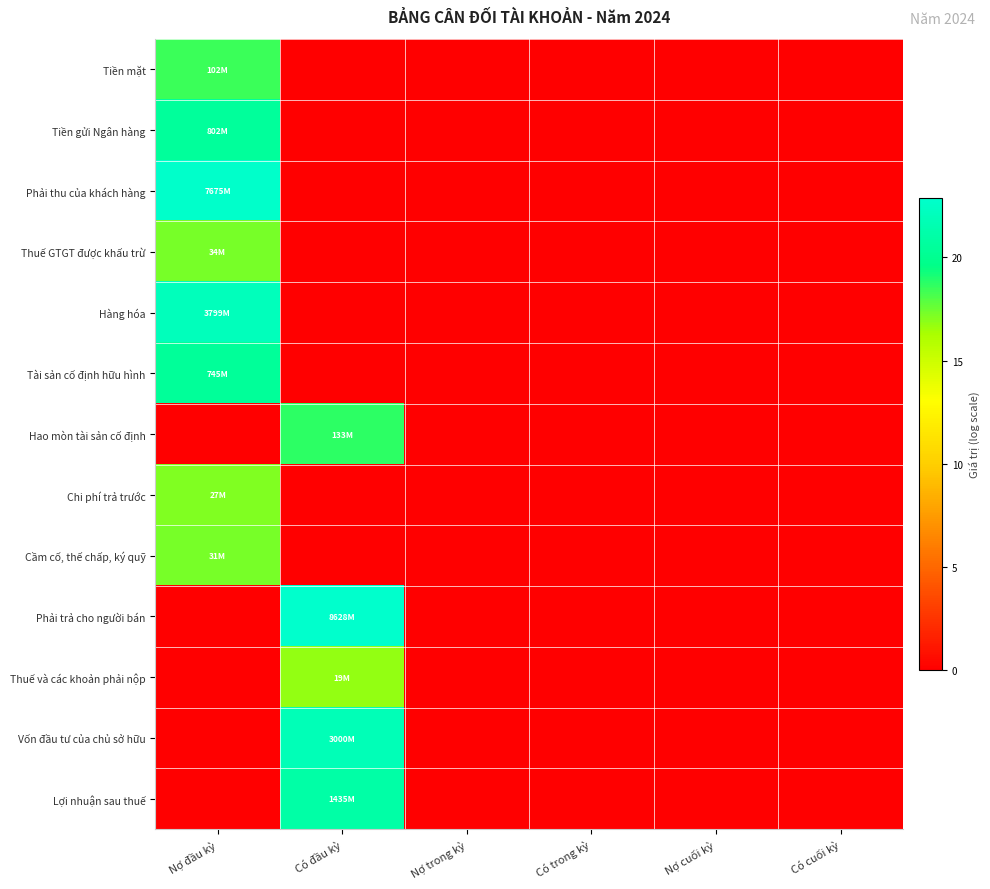

Reading left to right, extract all data points from this chart.

Tiền mặt: Nợ đầu kỳ=18.4	Có đầu kỳ=0.0	Nợ trong kỳ=0.0	Có trong kỳ=0.0	Nợ cuối kỳ=0.0	Có cuối kỳ=0.0
Tiền gửi Ngân hàng: Nợ đầu kỳ=20.5	Có đầu kỳ=0.0	Nợ trong kỳ=0.0	Có trong kỳ=0.0	Nợ cuối kỳ=0.0	Có cuối kỳ=0.0
Phải thu của khách hàng: Nợ đầu kỳ=22.8	Có đầu kỳ=0.0	Nợ trong kỳ=0.0	Có trong kỳ=0.0	Nợ cuối kỳ=0.0	Có cuối kỳ=0.0
Thuế GTGT được khấu trừ: Nợ đầu kỳ=17.3	Có đầu kỳ=0.0	Nợ trong kỳ=0.0	Có trong kỳ=0.0	Nợ cuối kỳ=0.0	Có cuối kỳ=0.0
Hàng hóa: Nợ đầu kỳ=22.1	Có đầu kỳ=0.0	Nợ trong kỳ=0.0	Có trong kỳ=0.0	Nợ cuối kỳ=0.0	Có cuối kỳ=0.0
Tài sản cố định hữu hình: Nợ đầu kỳ=20.4	Có đầu kỳ=0.0	Nợ trong kỳ=0.0	Có trong kỳ=0.0	Nợ cuối kỳ=0.0	Có cuối kỳ=0.0
Hao mòn tài sản cố định: Nợ đầu kỳ=0.0	Có đầu kỳ=18.7	Nợ trong kỳ=0.0	Có trong kỳ=0.0	Nợ cuối kỳ=0.0	Có cuối kỳ=0.0
Chi phí trả trước: Nợ đầu kỳ=17.1	Có đầu kỳ=0.0	Nợ trong kỳ=0.0	Có trong kỳ=0.0	Nợ cuối kỳ=0.0	Có cuối kỳ=0.0
Cầm cố, thế chấp, ký quỹ: Nợ đầu kỳ=17.3	Có đầu kỳ=0.0	Nợ trong kỳ=0.0	Có trong kỳ=0.0	Nợ cuối kỳ=0.0	Có cuối kỳ=0.0
Phải trả cho người bán: Nợ đầu kỳ=0.0	Có đầu kỳ=22.9	Nợ trong kỳ=0.0	Có trong kỳ=0.0	Nợ cuối kỳ=0.0	Có cuối kỳ=0.0
Thuế và các khoản phải nộp: Nợ đầu kỳ=0.0	Có đầu kỳ=16.7	Nợ trong kỳ=0.0	Có trong kỳ=0.0	Nợ cuối kỳ=0.0	Có cuối kỳ=0.0
Vốn đầu tư của chủ sở hữu: Nợ đầu kỳ=0.0	Có đầu kỳ=21.8	Nợ trong kỳ=0.0	Có trong kỳ=0.0	Nợ cuối kỳ=0.0	Có cuối kỳ=0.0
Lợi nhuận sau thuế: Nợ đầu kỳ=0.0	Có đầu kỳ=21.1	Nợ trong kỳ=0.0	Có trong kỳ=0.0	Nợ cuối kỳ=0.0	Có cuối kỳ=0.0